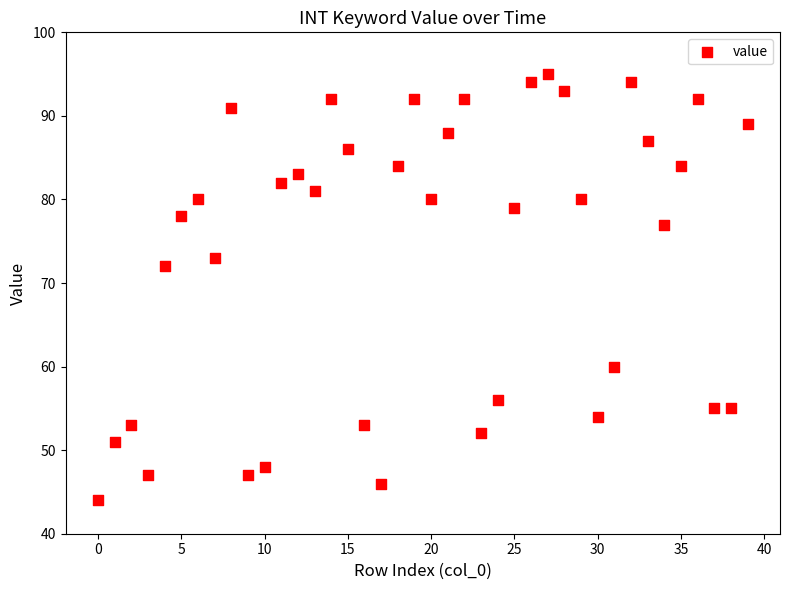

What is the range of Y values (max minus min)?

51